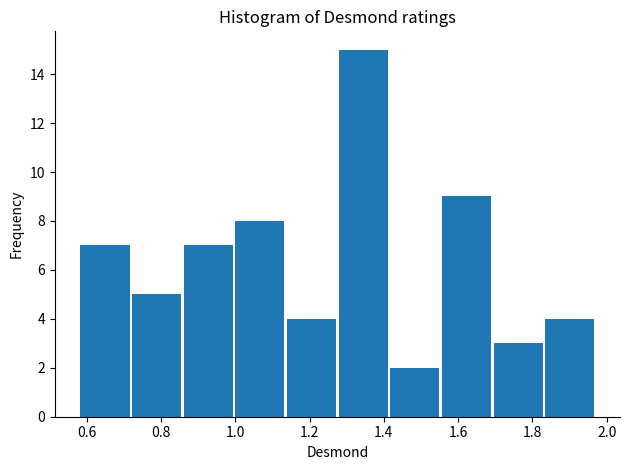

What is the height of the bar covering 1.14 to 1.28 on the x-axis? Neither the bar edges nor the heights are printed on the chart, so give them approximately, as read against the axes.

4